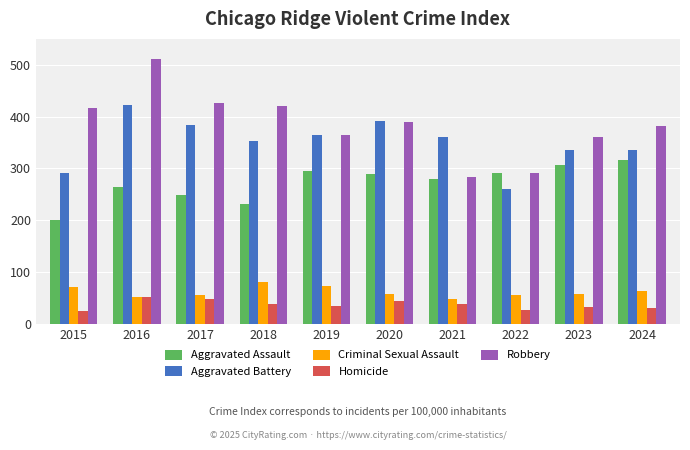

Does the chart contain stacked bars?

No